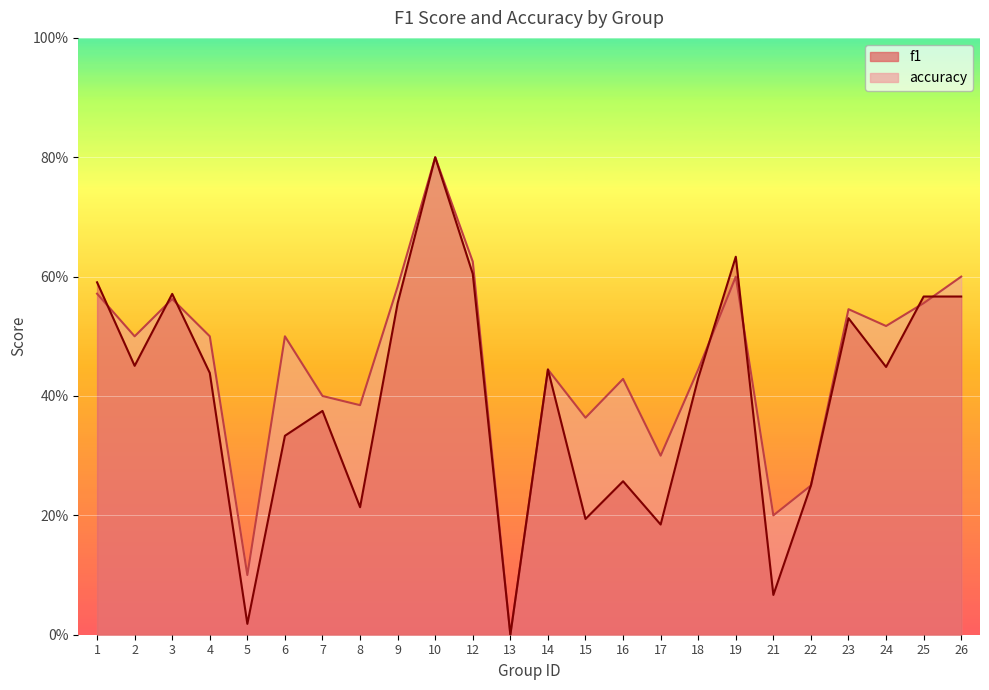

How many intersections are there between f1 and accuracy?

7